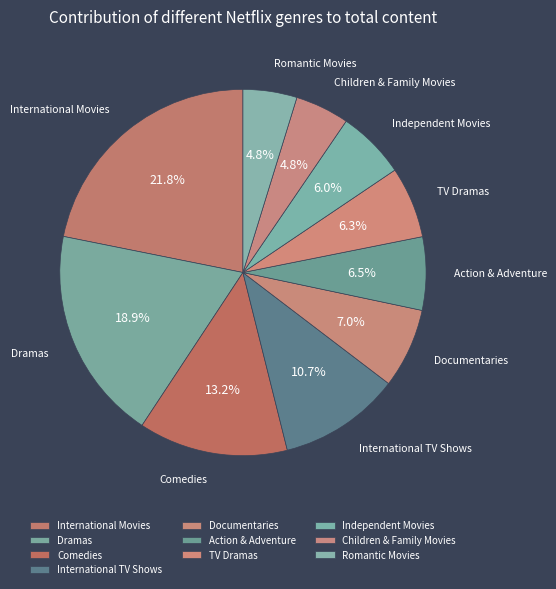

Between TV Dramas and International Movies, which is larger?

International Movies